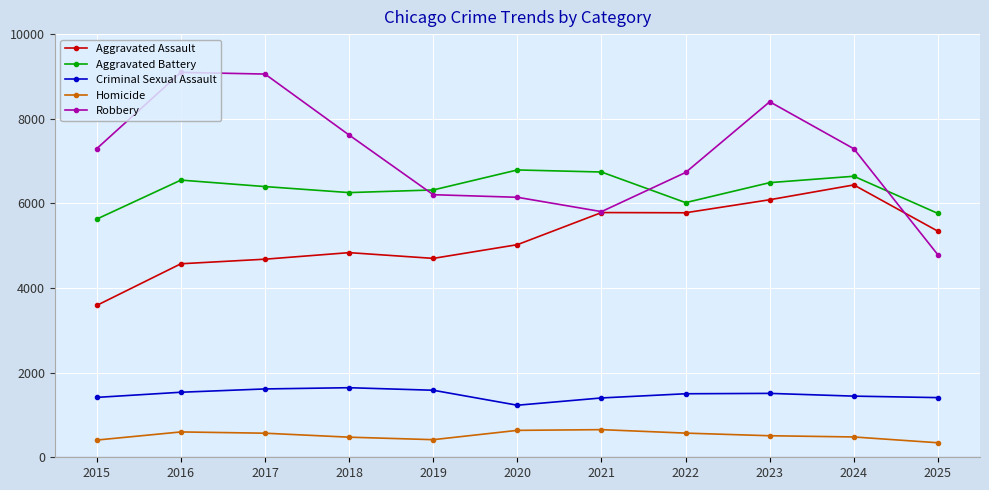

What is the total value across all series at 2016?

22355